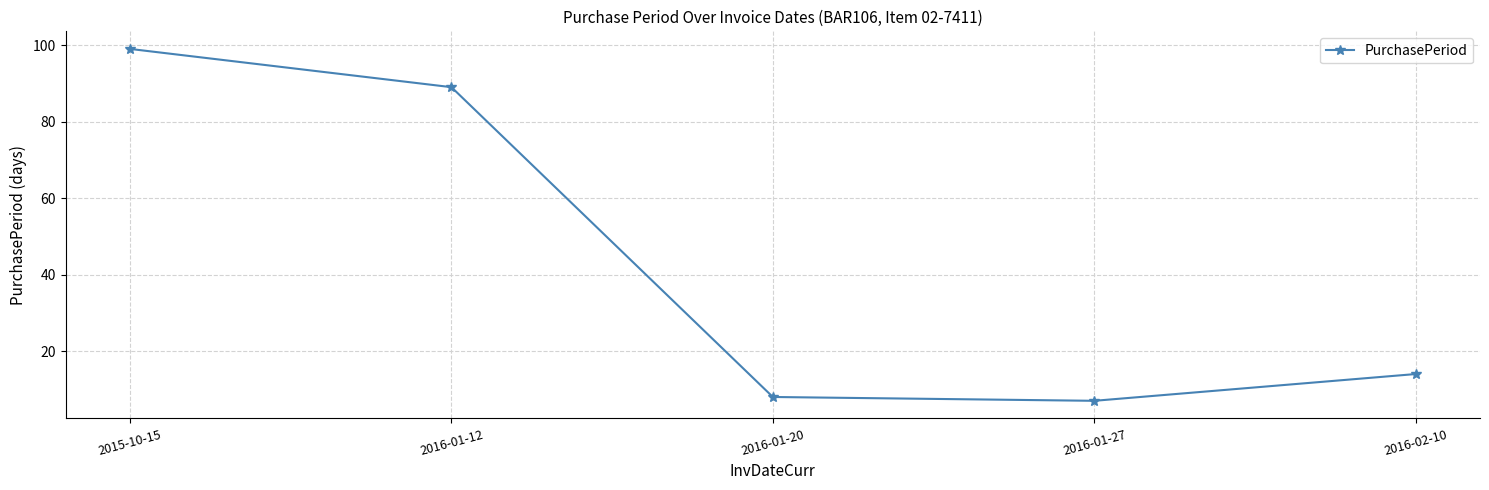

At which label is the value closest to 53?

2016-01-12